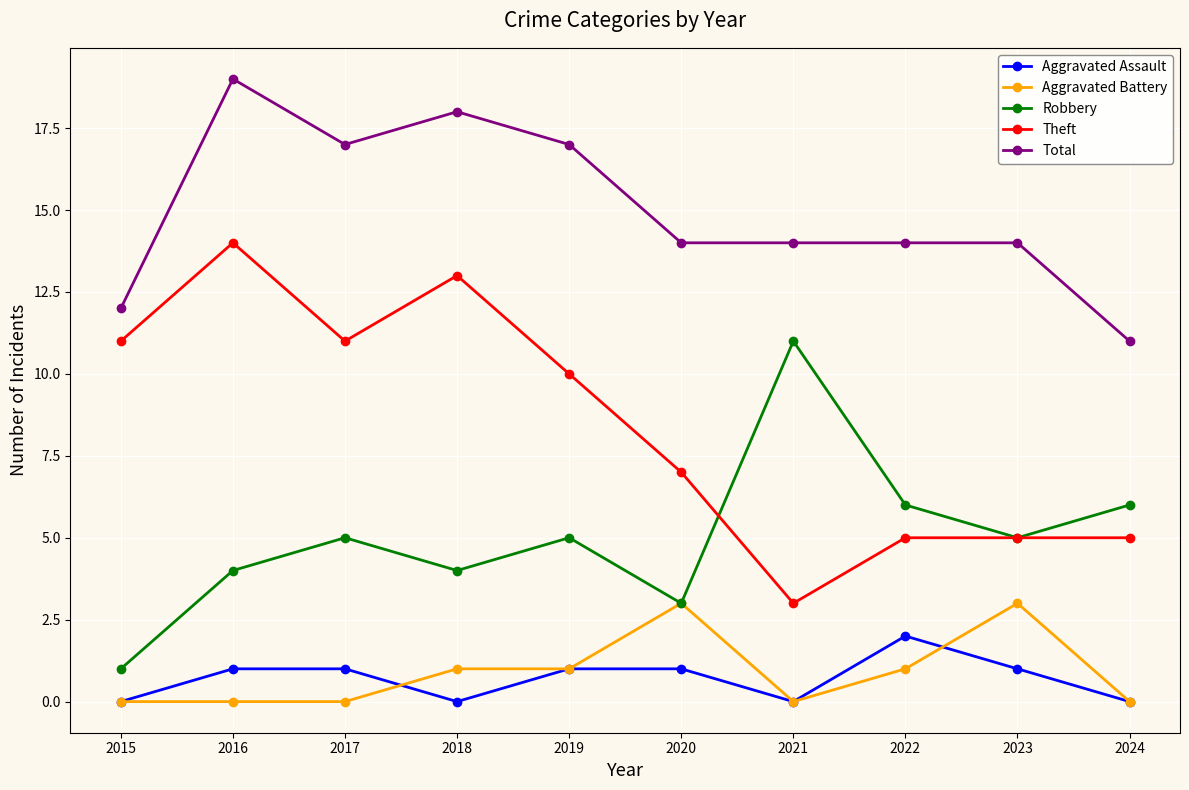

What are all the series names shown in the legend?

Aggravated Assault, Aggravated Battery, Robbery, Theft, Total